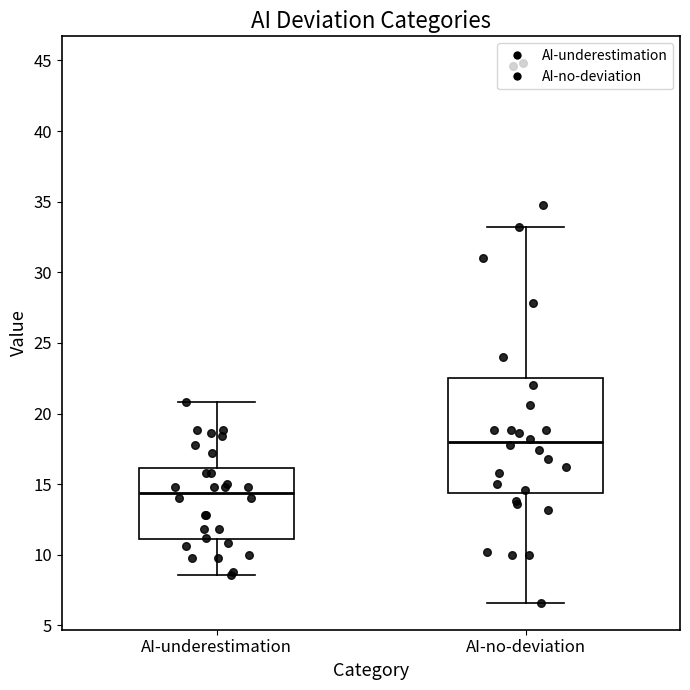

Which box is the tallest, from its lower edge to its upper edge?

AI-no-deviation